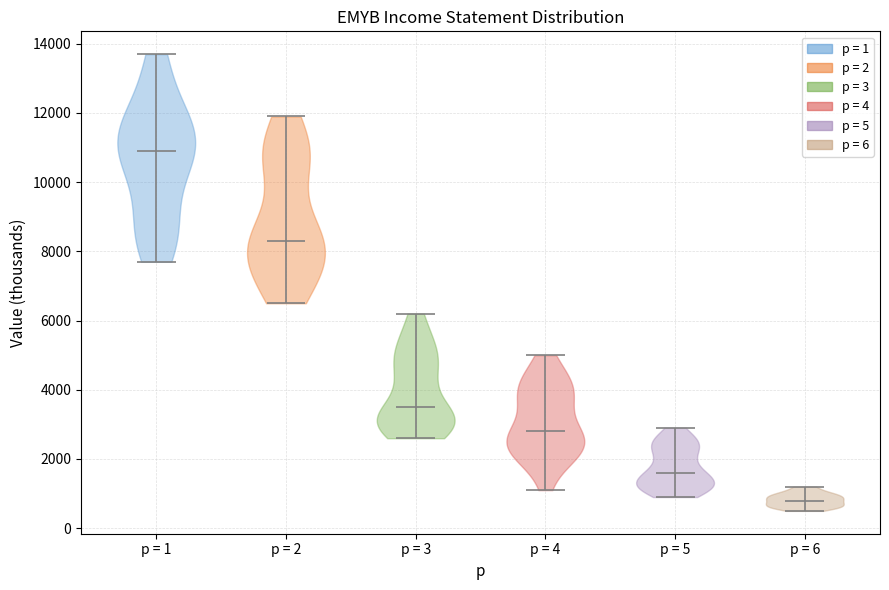

What is the lowest point the violin for p = 2 reaches on the y-axis? The values are not printed on the chart, so give them approximately, as read against the axis.

6600